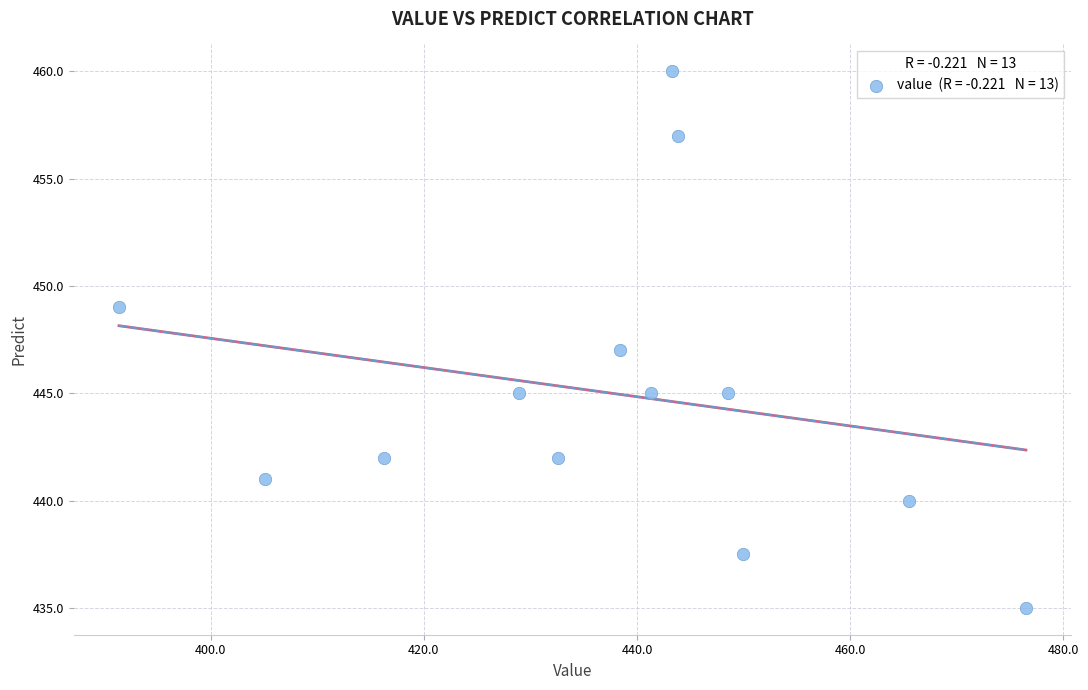

What is the range of Y values (max minus min)?

25.0